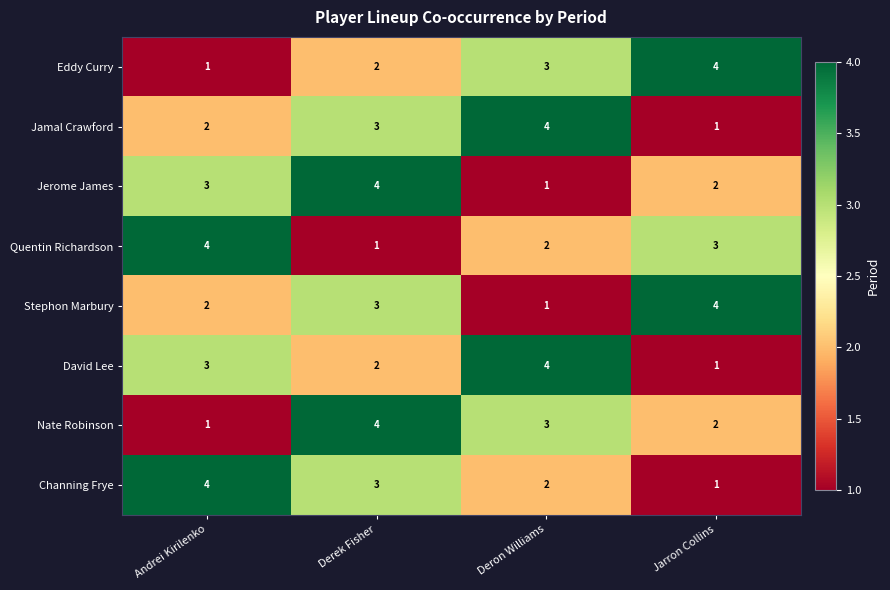

What is the greatest value displayed?

4